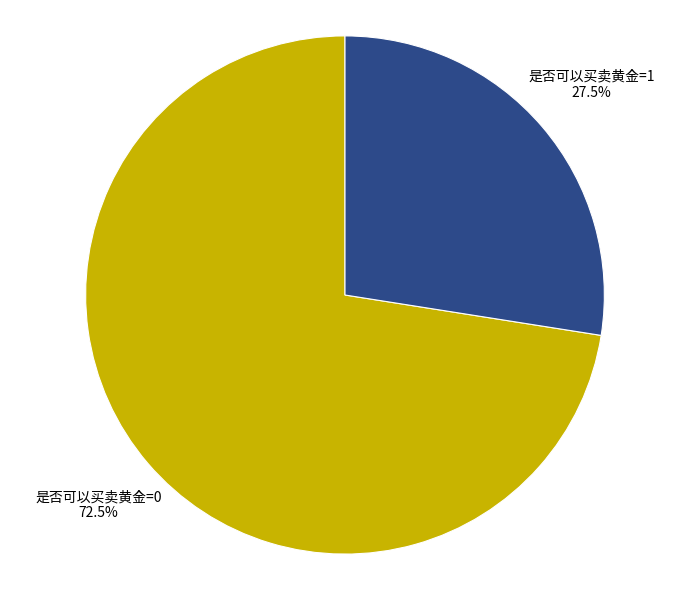

What is the largest slice in the pie chart?

是否可以买卖黄金=0